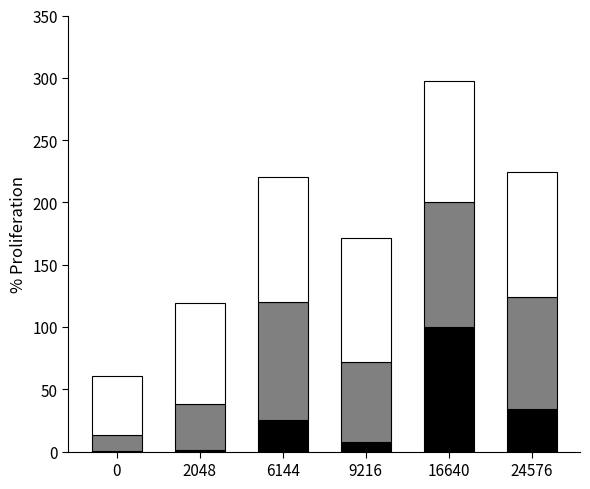

What is the total value across all series at 6144?

220.4